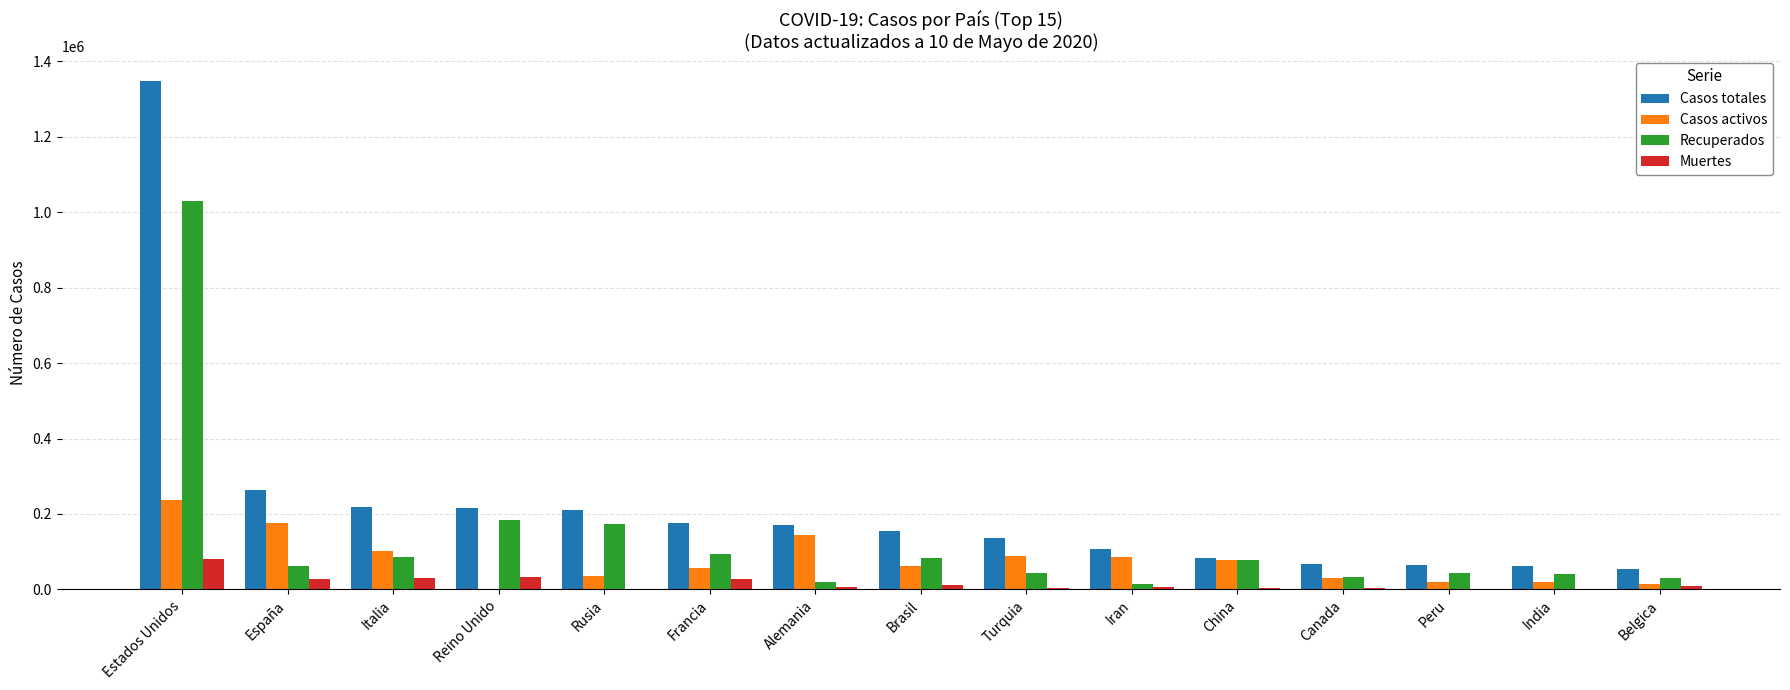

Which label corresponds to the largest value in the chart?

Estados Unidos